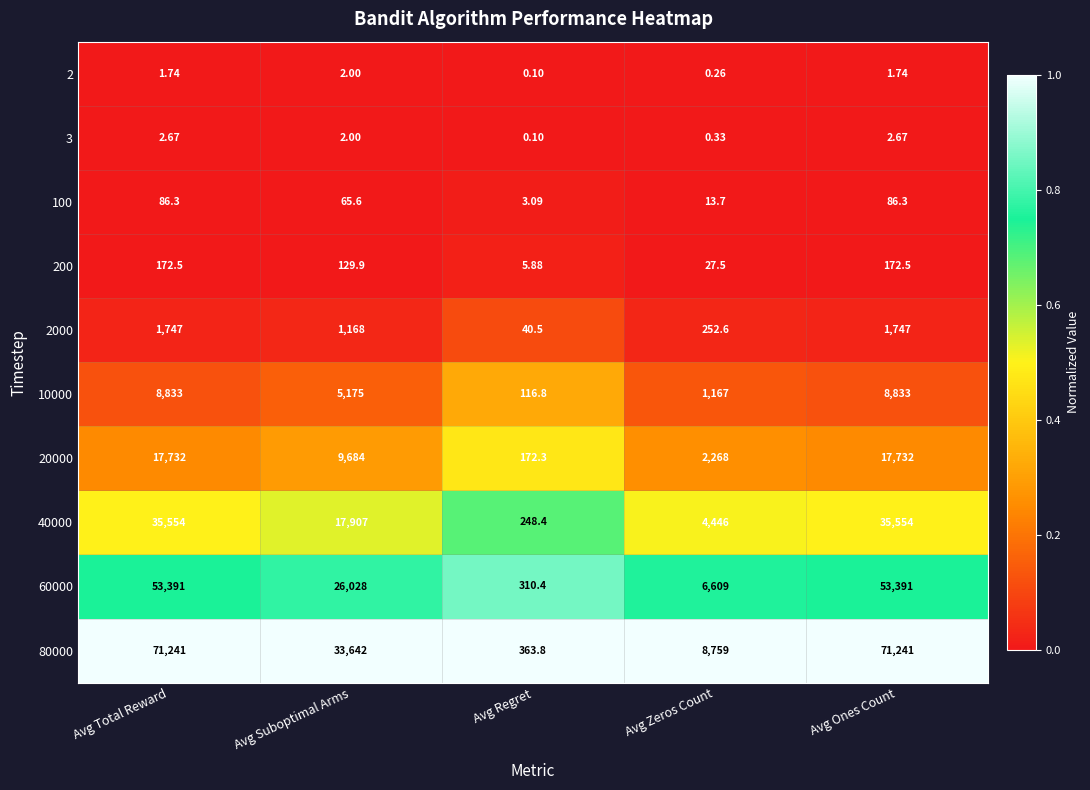

Which label corresponds to the smallest value in the chart?

Avg Regret